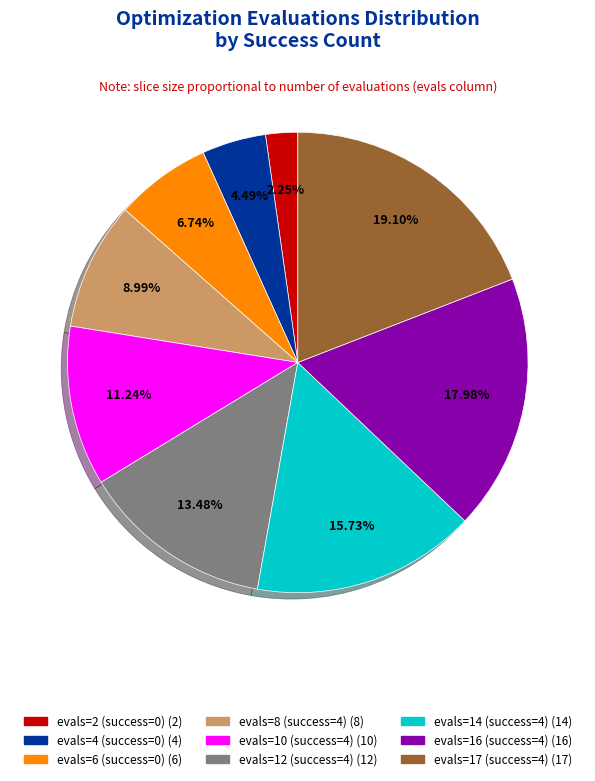

Is there a majority slice in this chart?

No